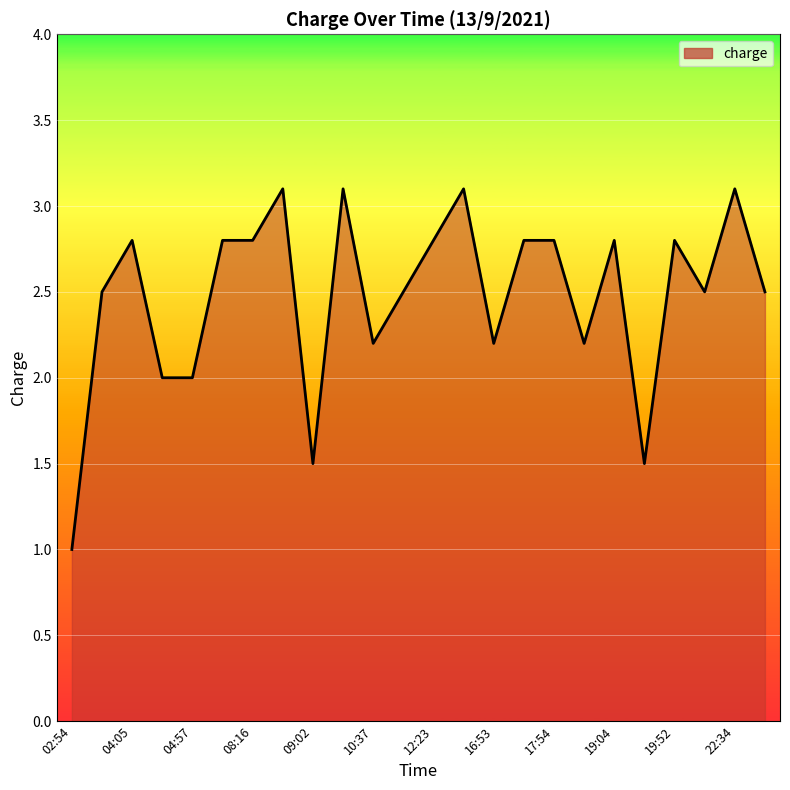

What is the difference between the maximum and minimum values?

2.1